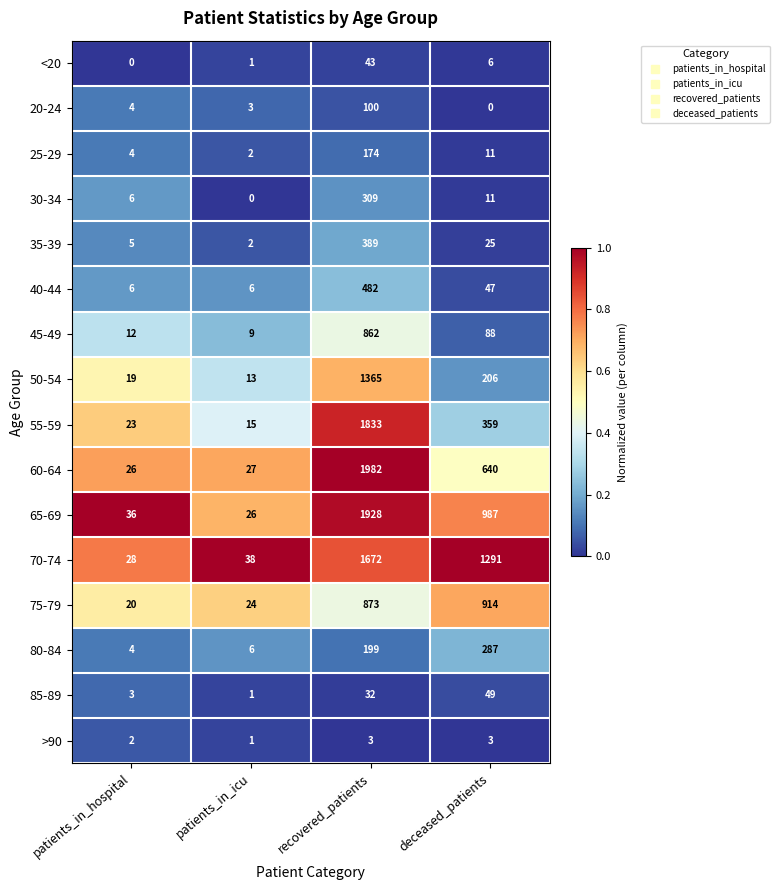

What is the sum of the 65-69 values at patients_in_icu and deceased_patients?

1013